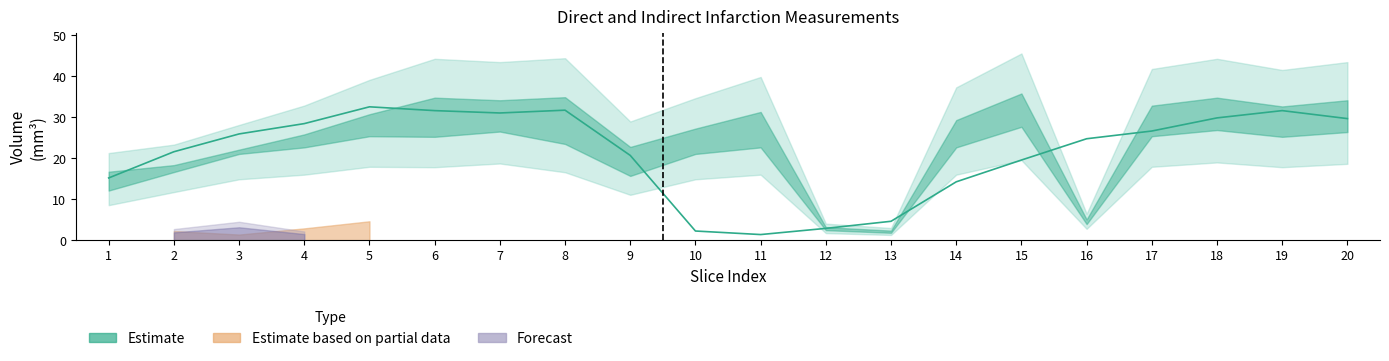

True or false: there are more than 2 points higher than both neighbors.

True